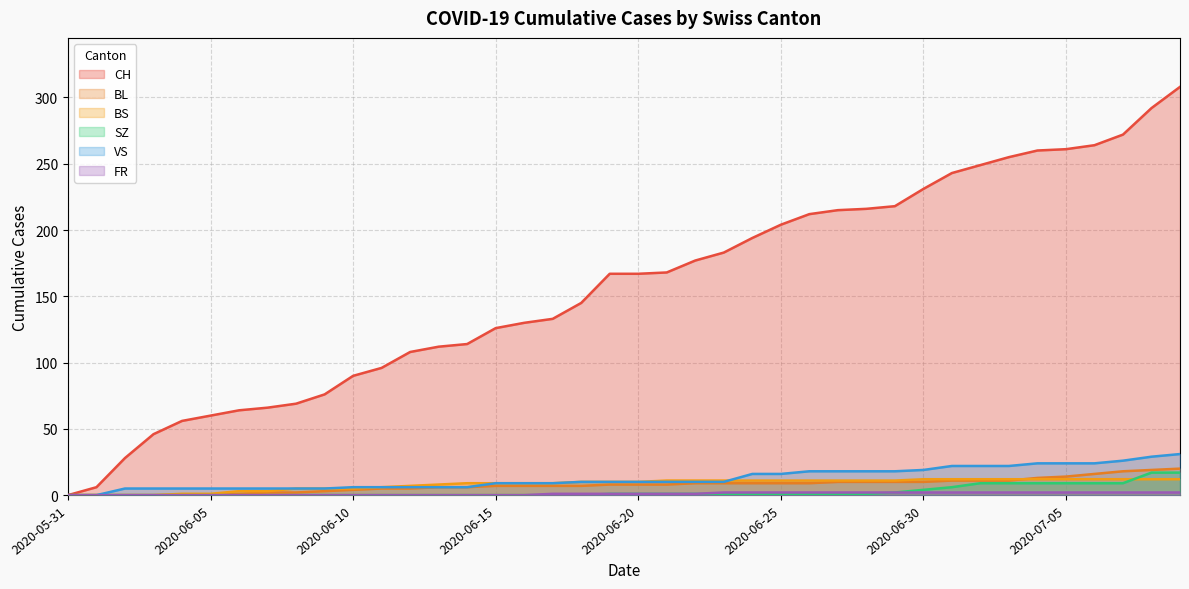

Reading right to left, transcribe all the data shown in this chart.

CH: 308	292	272	264	261	260	255	249	243	231	218	216	215	212	204	194	183	177	168	167	167	145	133	130	126	114	112	108	96	90	76	69	66	64	60	56	46	28	6	0
BL: 20	19	18	16	14	13	11	11	11	10	10	10	10	9	9	9	9	9	8	8	8	7	7	7	7	6	6	5	5	4	3	2	2	1	0	0	0	0	0	0
BS: 12	12	12	12	12	12	12	12	12	12	11	11	11	11	11	11	11	11	11	10	10	10	9	9	9	9	8	7	6	5	5	5	3	3	1	1	0	0	0	0
SZ: 17	17	9	9	9	9	9	9	6	4	2	1	1	1	1	1	1	1	1	1	1	0	0	0	0	0	0	0	0	0	0	0	0	0	0	0	0	0	0	0
VS: 31	29	26	24	24	24	22	22	22	19	18	18	18	18	16	16	10	10	10	10	10	10	9	9	9	6	6	6	6	6	5	5	5	5	5	5	5	5	0	0
FR: 2	2	2	2	2	2	2	2	2	2	2	2	2	2	2	2	2	1	1	1	1	1	1	0	0	0	0	0	0	0	0	0	0	0	0	0	0	0	0	0